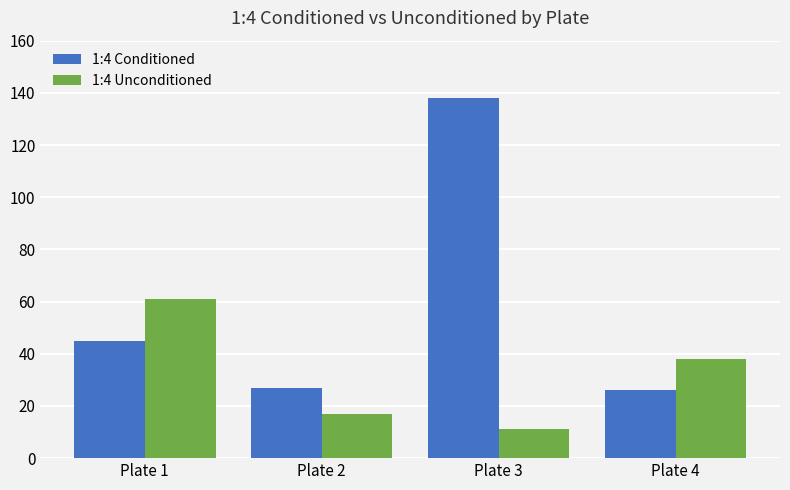

Rank the series at Plate 4 from highest to lowest value.

1:4 Unconditioned, 1:4 Conditioned